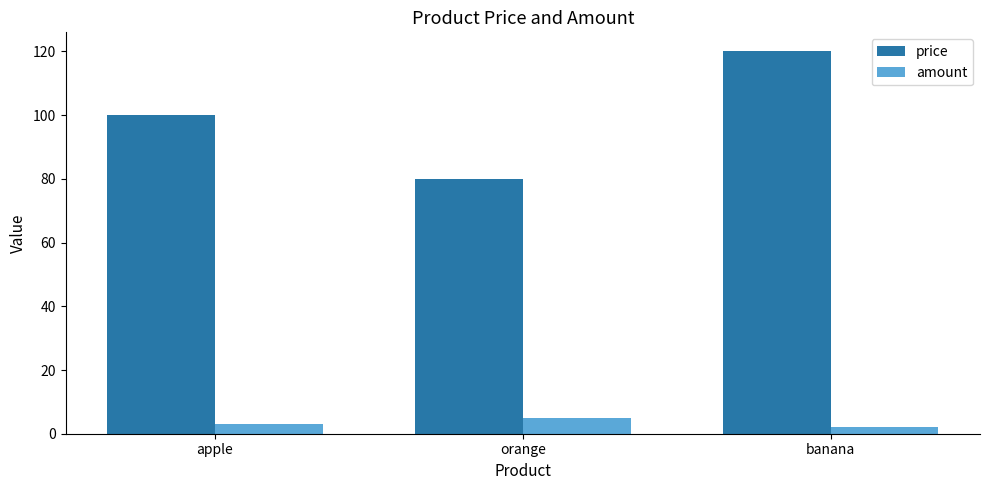

How many data points does each series have?

3